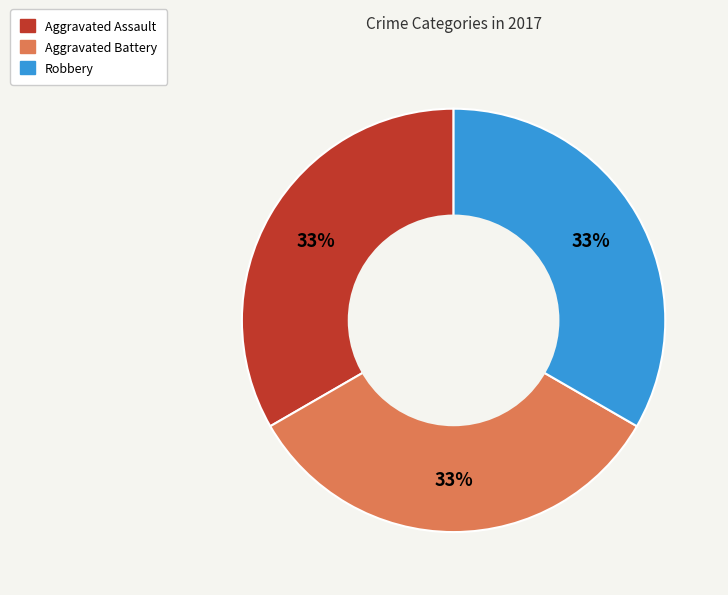

Approximately how many times larger is the value at Robbery compared to Aggravated Battery?

1.0